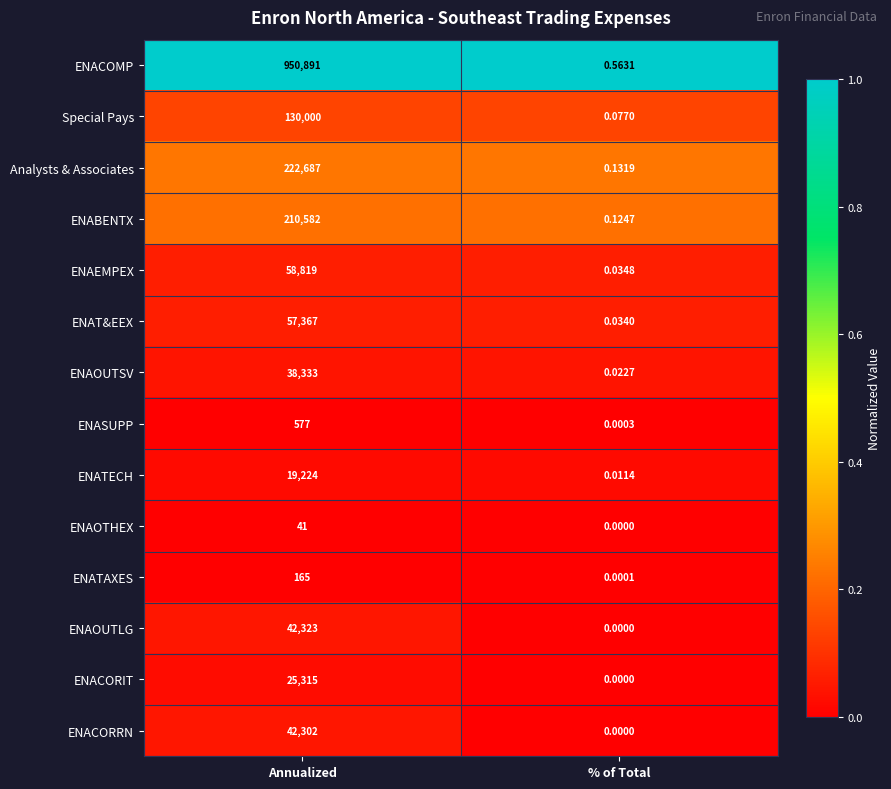

At which label does ENACOMP reach its minimum?

% of Total